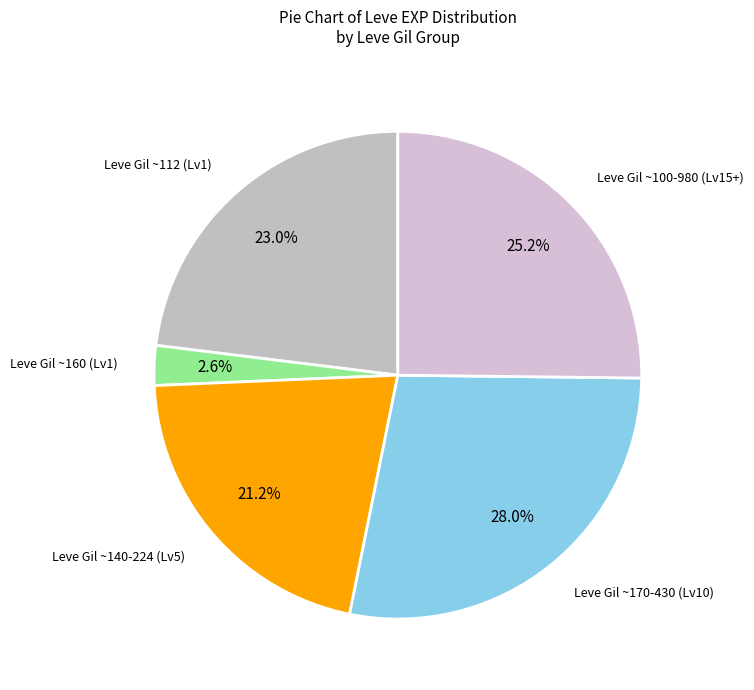

What portion of the pie excludes Leve Gil ~170-430 (Lv10)?

72.0%